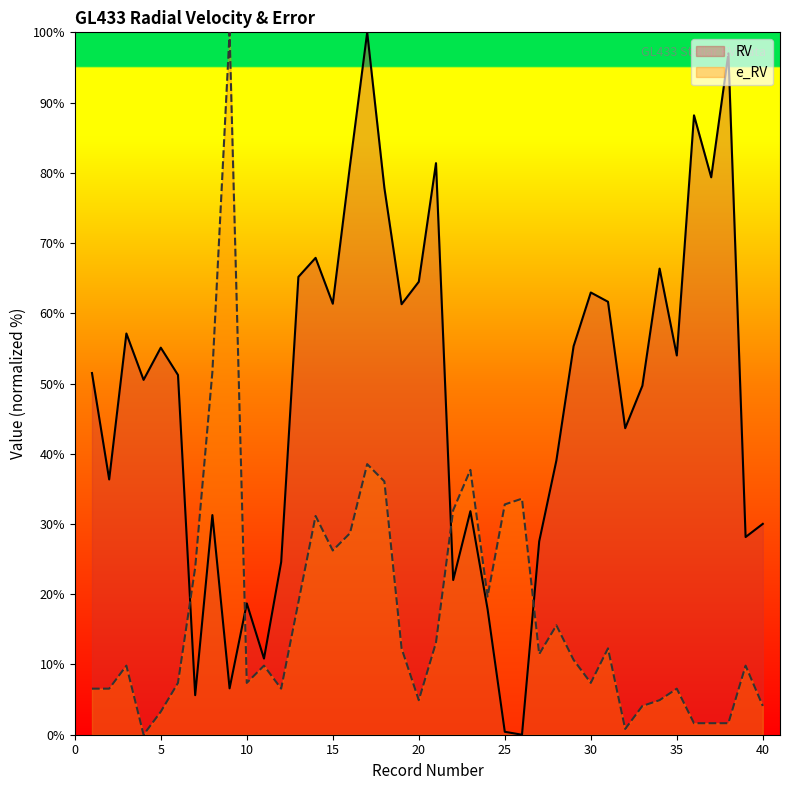

How many distinct data groups are displayed?

2